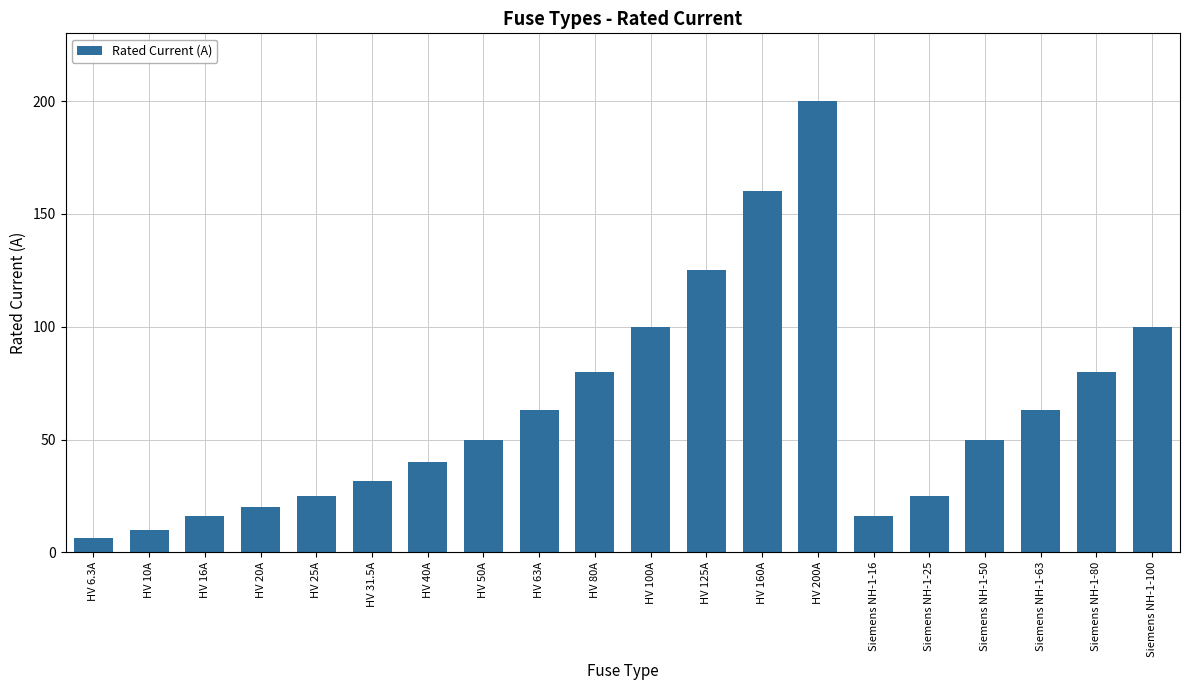

What is the change in value from HV 125A to Siemens NH-1-63?

-62.0